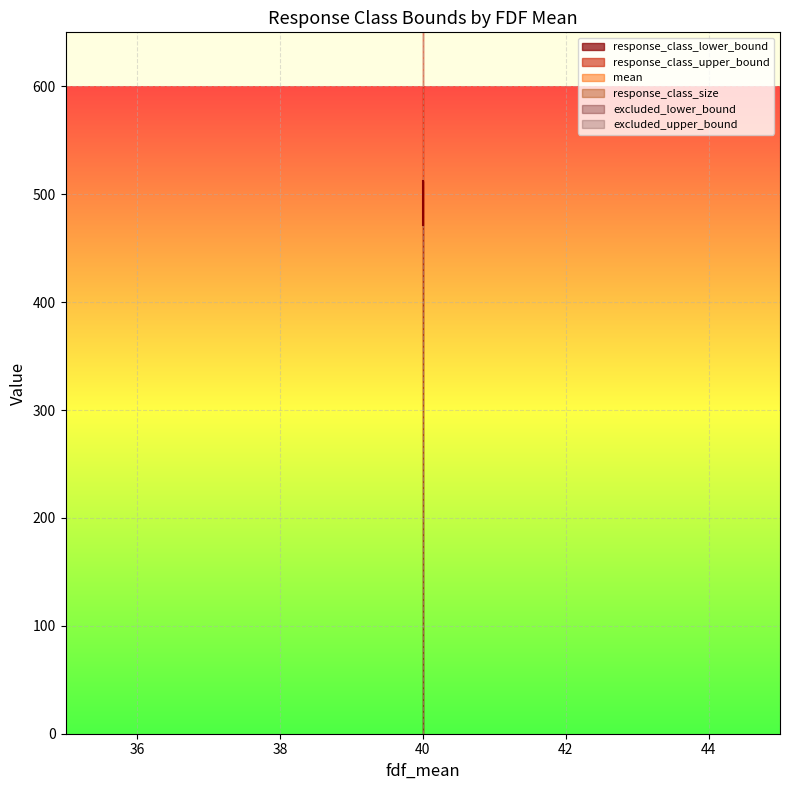

What is the sum of the response_class_upper_bound values at 40 and 40?

1024